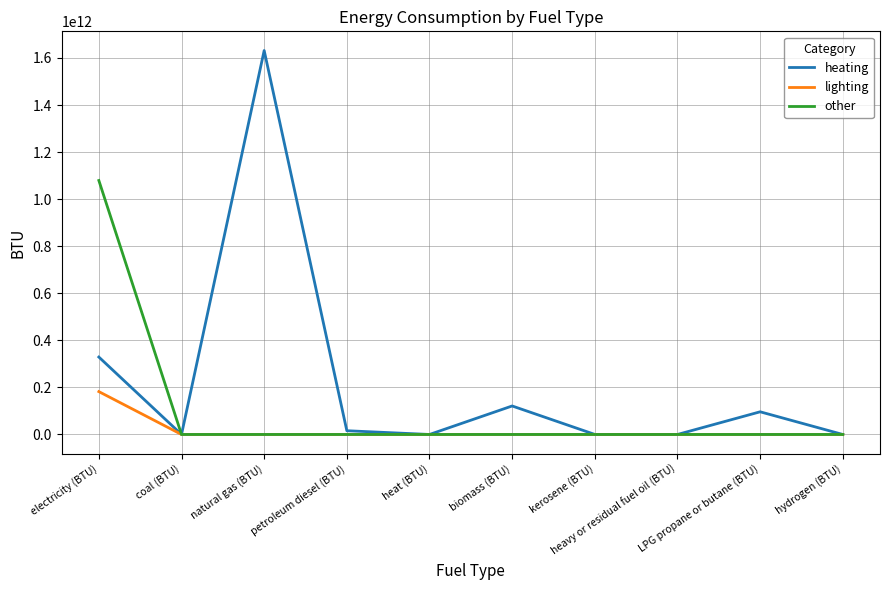

At which category does heating reach its first local peak?

natural gas (BTU)